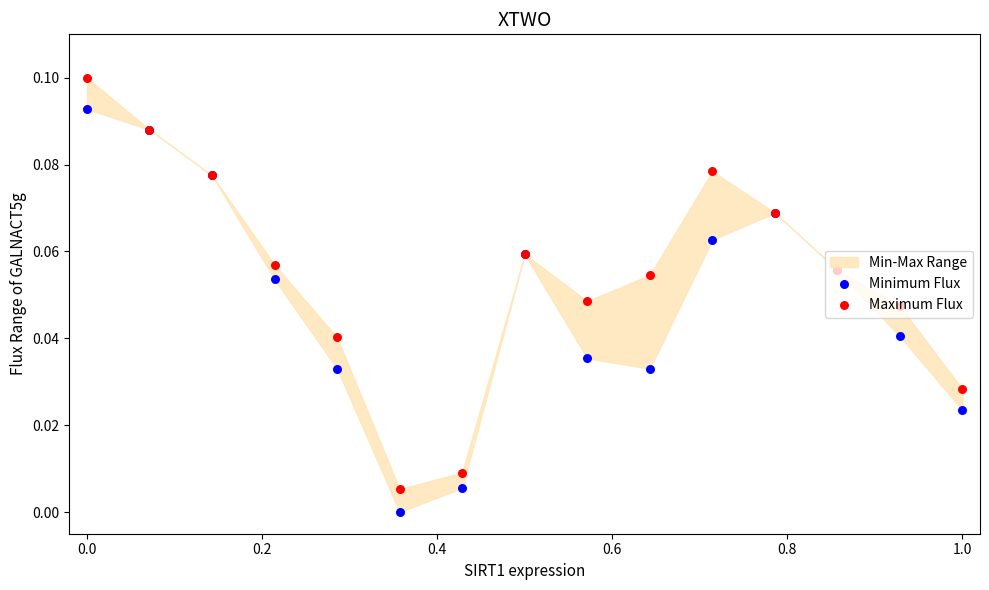

What is the total value across all series at 0.0?

0.2